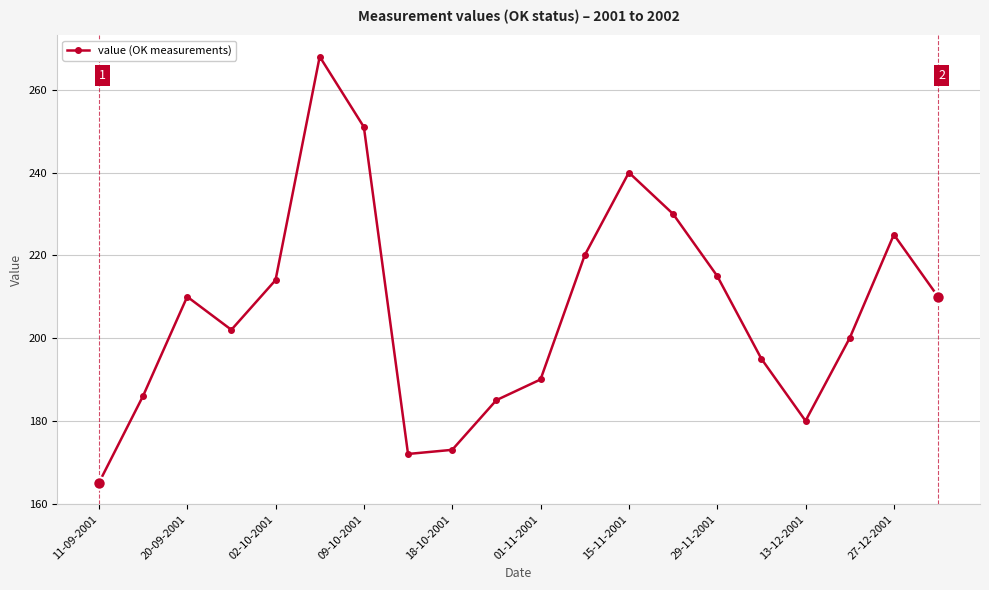

What is the greatest value displayed?

268